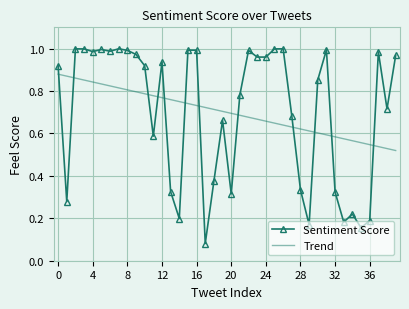

Which series has the widest spread of values?

Sentiment Score